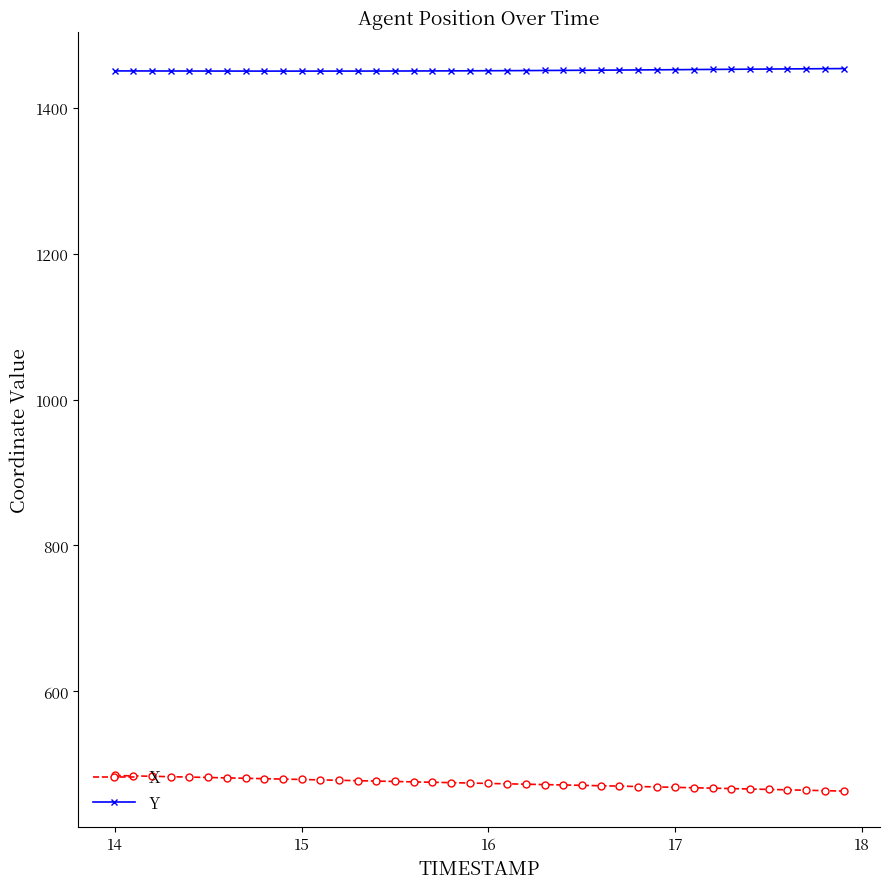

True or false: Y and X cross at least once.

False